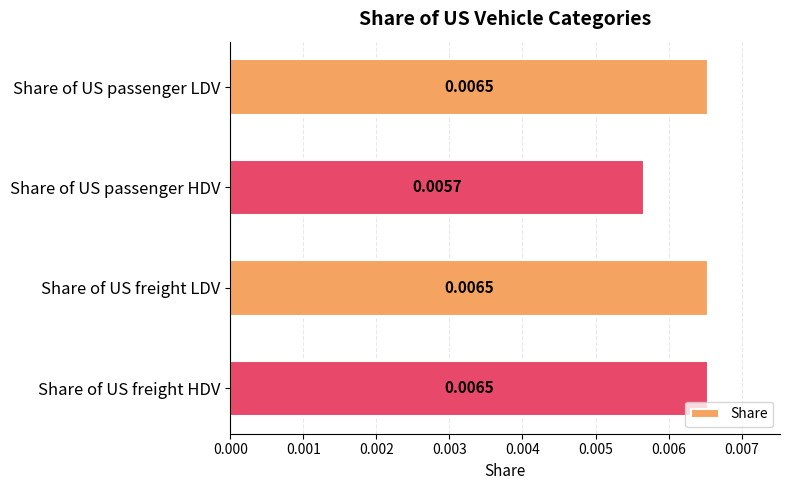

Which has a higher value, Share of US freight HDV or Share of US passenger HDV?

Share of US freight HDV